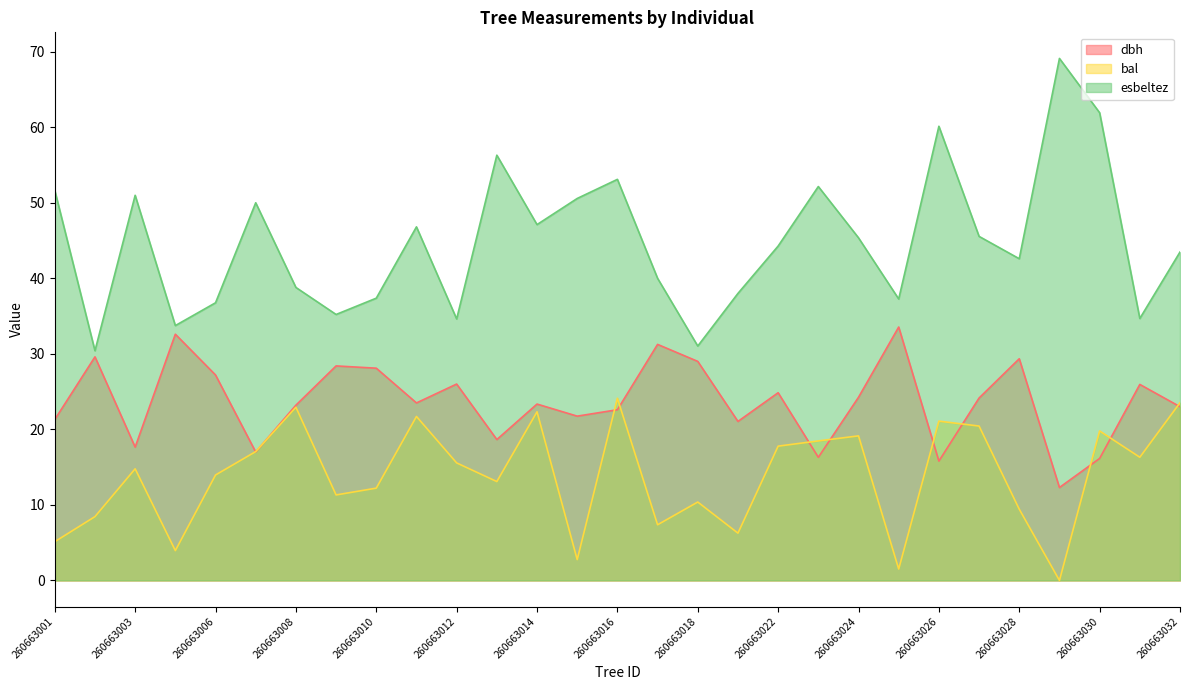

True or false: dbh has more than 1 points higher than both neighbors.

True